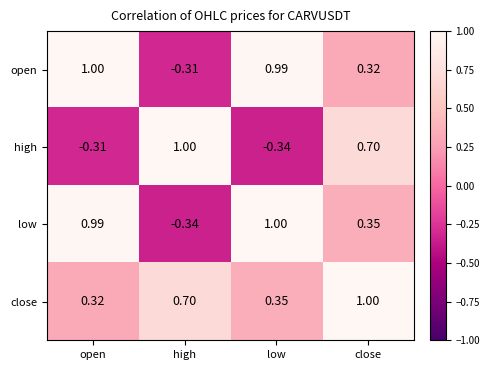

Which category has the lowest value in the open series?

high